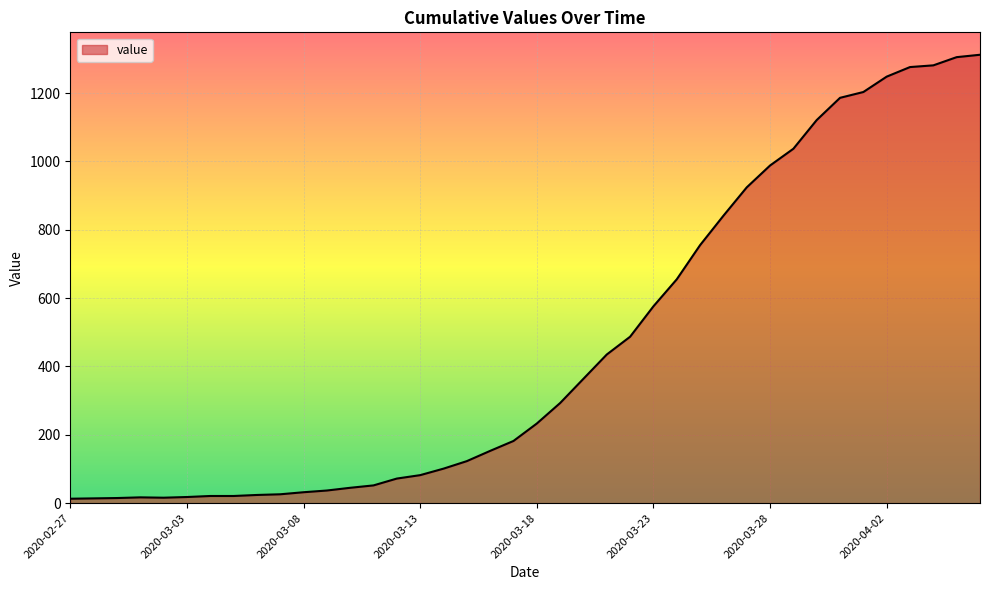

What is the maximum value shown in the chart?

1312